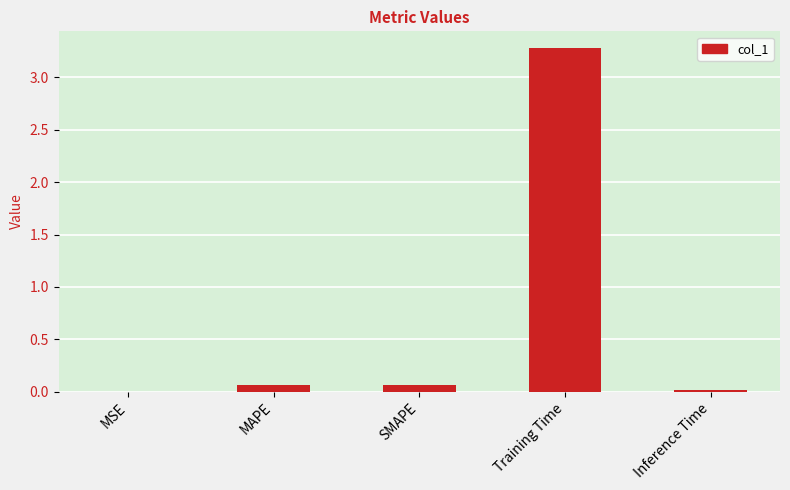

Between MSE and Training Time, which is larger?

Training Time